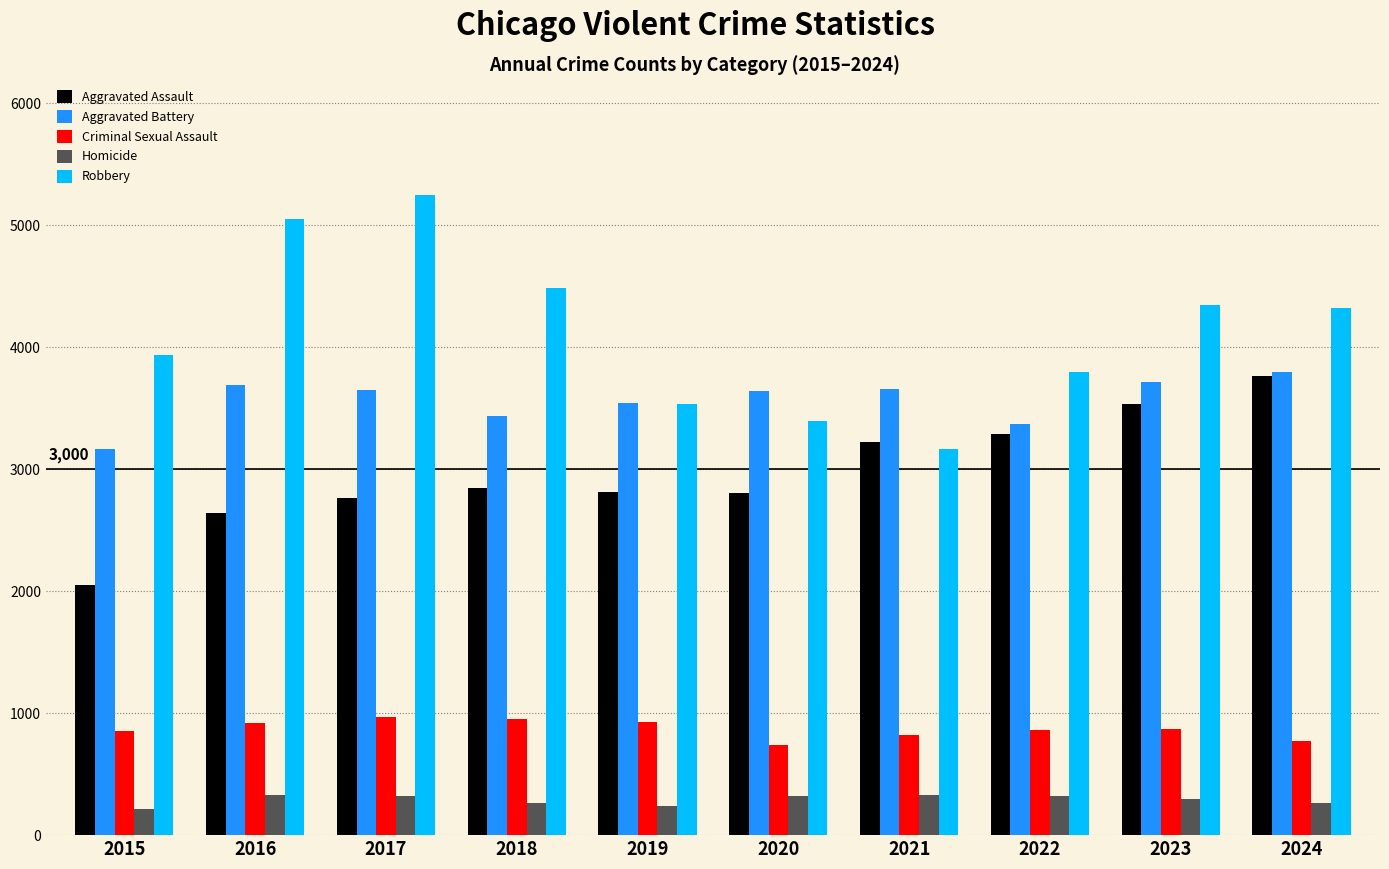

Where does the Aggravated Battery series first go above 3654?

2016